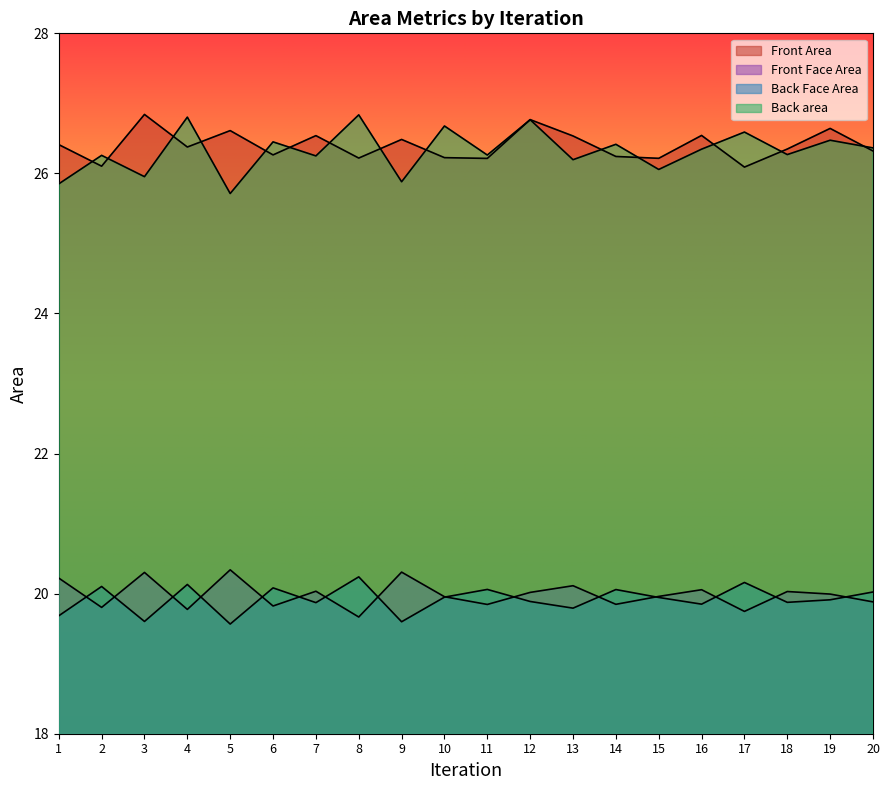

What is the value of the Front Face Area point at the 12th from the left?

20.0